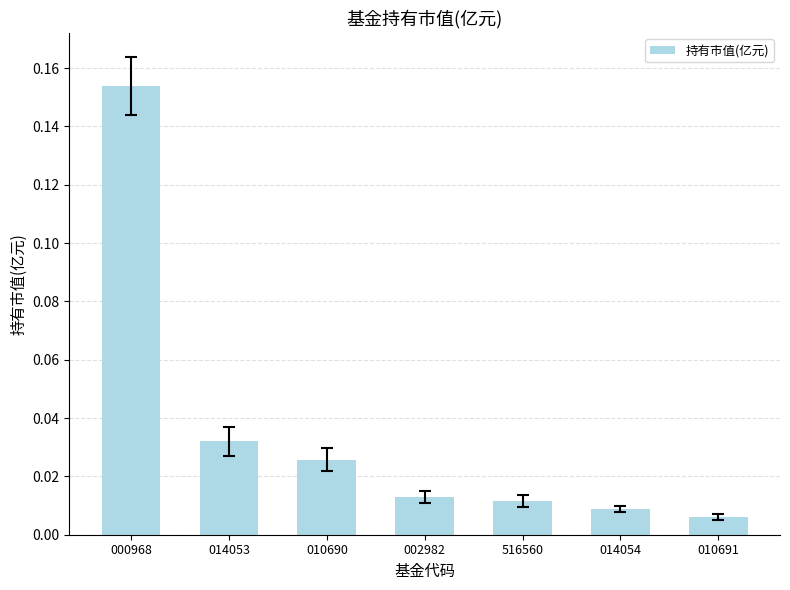

Are the bars grouped side by side (vs. stacked)?

No